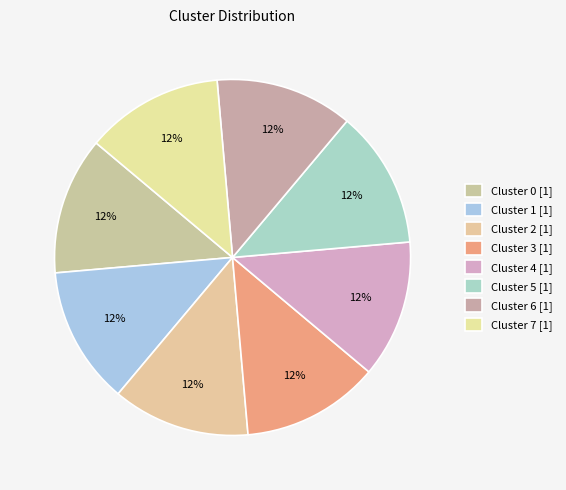

Does any single category account for the majority?

No